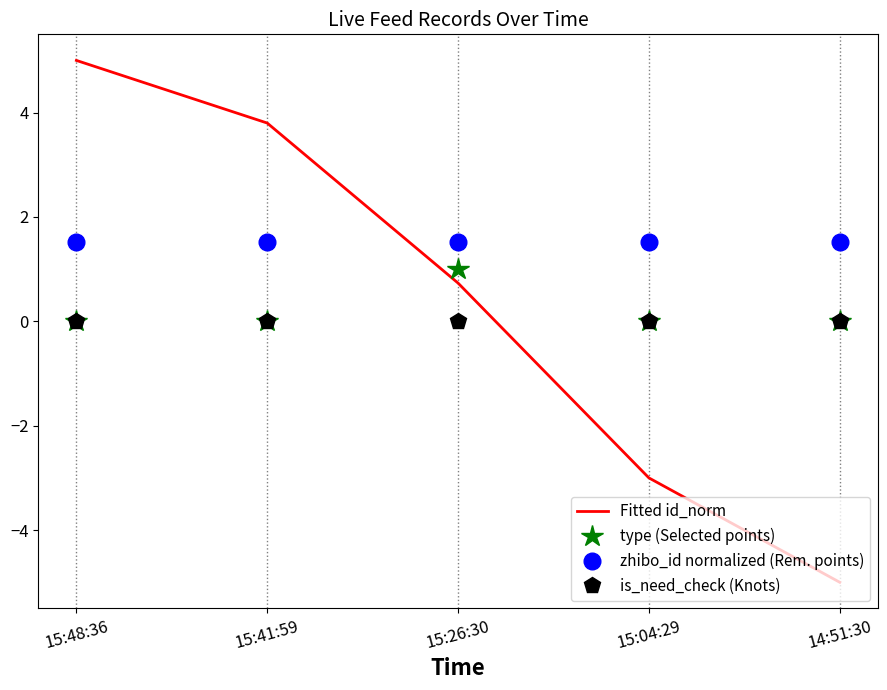

What is the total value across all series at 15:26:30?

3.3